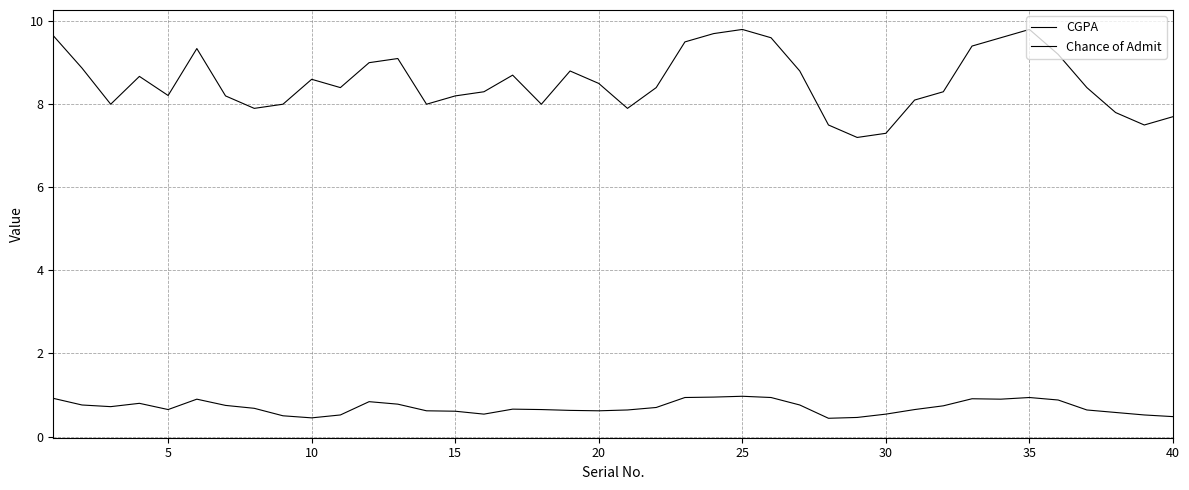

True or false: CGPA and Chance of Admit intersect in this chart.

False